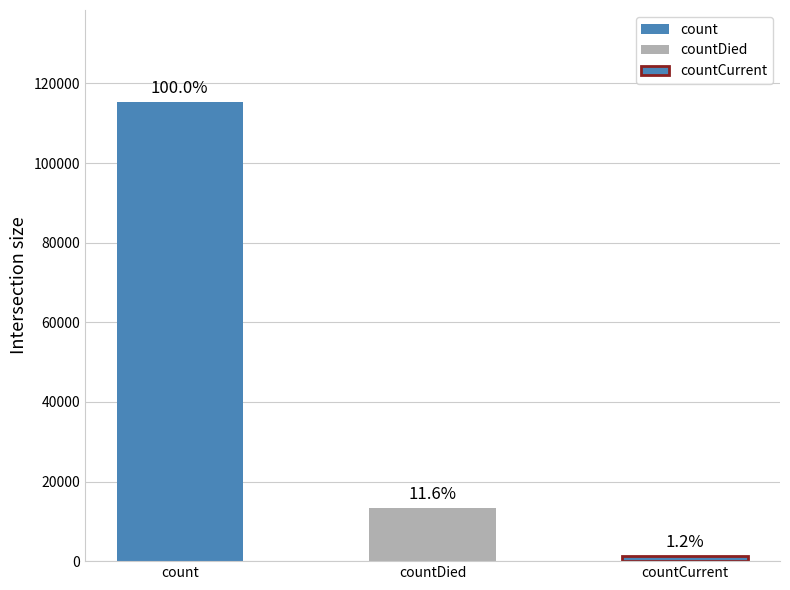

How many values are between 1383 and 115379?

3